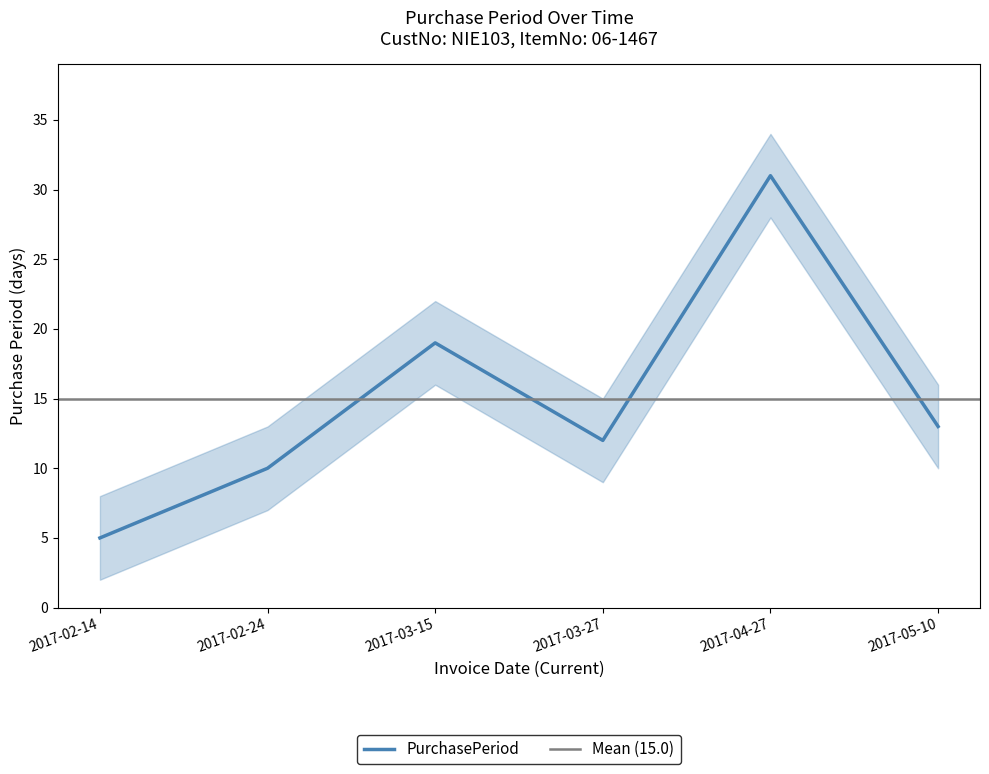

What is the difference between the values at 2017-05-10 and 2017-02-24?

3